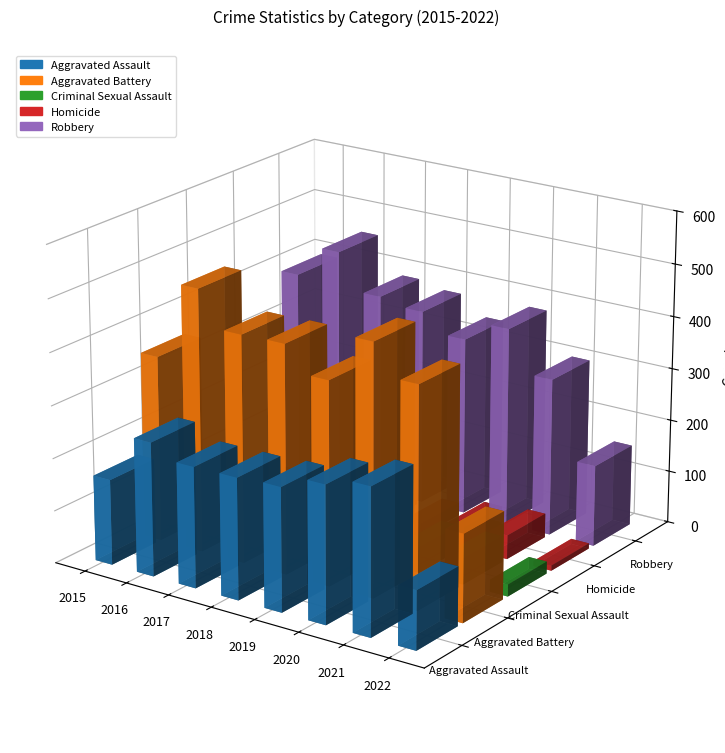

What is the difference between the highest and lowest values at 2020?

439